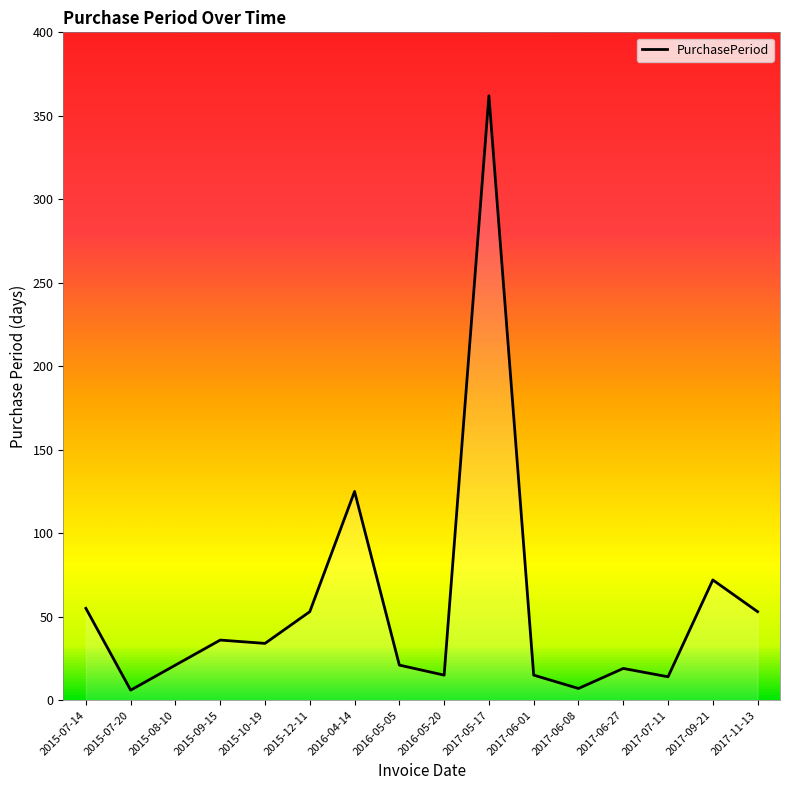

Which label corresponds to the largest value in the chart?

2017-05-17